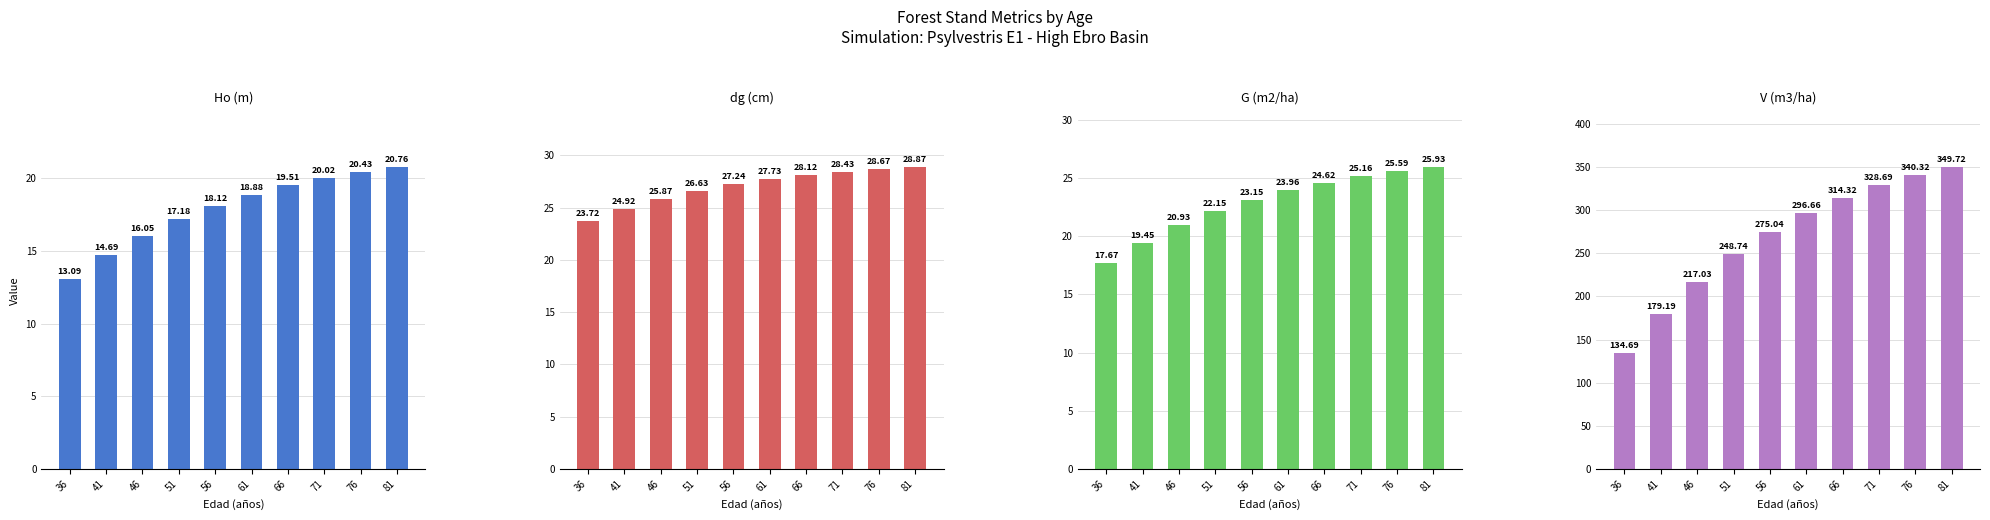

The value of Ho (m) at 81 is 20.8. True or false?

True